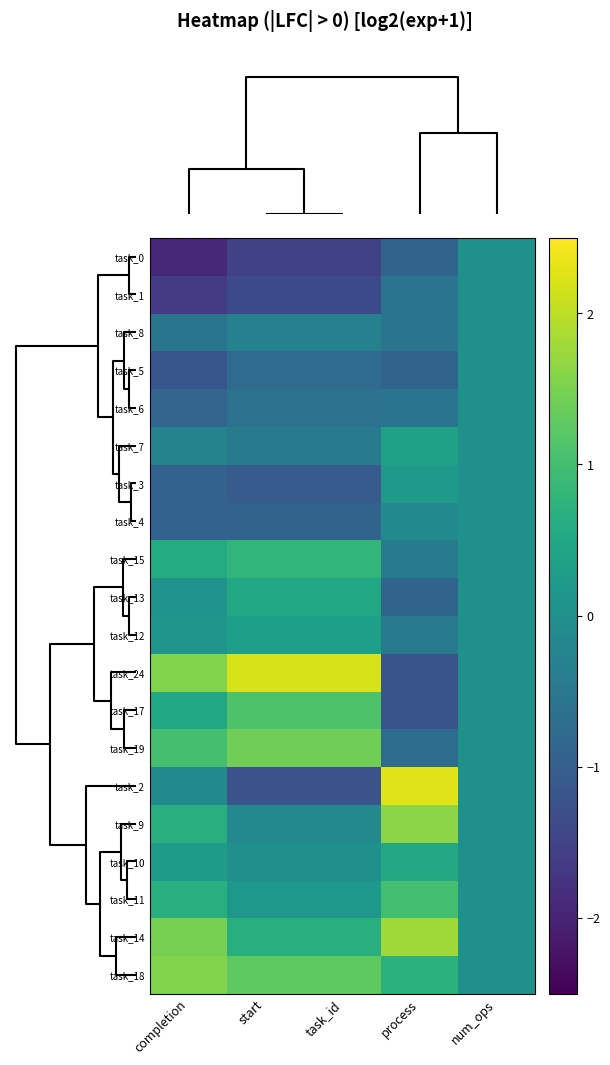

Reading left to right, extract all data points from this chart.

task_0: completion=-1.9	start=-1.5	task_id=-1.5	process=-0.9	num_ops=0.0
task_1: completion=-1.6	start=-1.4	task_id=-1.4	process=-0.6	num_ops=0.0
task_8: completion=-0.6	start=-0.3	task_id=-0.3	process=-0.6	num_ops=0.0
task_5: completion=-1.2	start=-0.8	task_id=-0.8	process=-0.9	num_ops=0.0
task_6: completion=-0.9	start=-0.6	task_id=-0.6	process=-0.6	num_ops=0.0
task_7: completion=-0.3	start=-0.5	task_id=-0.5	process=0.4	num_ops=0.0
task_3: completion=-0.9	start=-1.1	task_id=-1.1	process=0.2	num_ops=0.0
task_4: completion=-0.9	start=-0.9	task_id=-0.9	process=-0.1	num_ops=0.0
task_15: completion=0.6	start=0.8	task_id=0.8	process=-0.4	num_ops=0.0
task_13: completion=0.0	start=0.5	task_id=0.5	process=-0.9	num_ops=0.0
task_12: completion=0.1	start=0.3	task_id=0.3	process=-0.4	num_ops=0.0
task_24: completion=1.5	start=2.2	task_id=2.2	process=-1.2	num_ops=0.0
task_17: completion=0.5	start=1.1	task_id=1.1	process=-1.2	num_ops=0.0
task_19: completion=1.0	start=1.4	task_id=1.4	process=-0.7	num_ops=0.0
task_2: completion=-0.1	start=-1.2	task_id=-1.2	process=2.3	num_ops=0.0
task_9: completion=0.6	start=-0.1	task_id=-0.1	process=1.6	num_ops=0.0
task_10: completion=0.3	start=0.0	task_id=0.0	process=0.5	num_ops=0.0
task_11: completion=0.6	start=0.2	task_id=0.2	process=1.0	num_ops=0.0
task_14: completion=1.5	start=0.6	task_id=0.6	process=1.8	num_ops=0.0
task_18: completion=1.5	start=1.3	task_id=1.3	process=0.7	num_ops=0.0